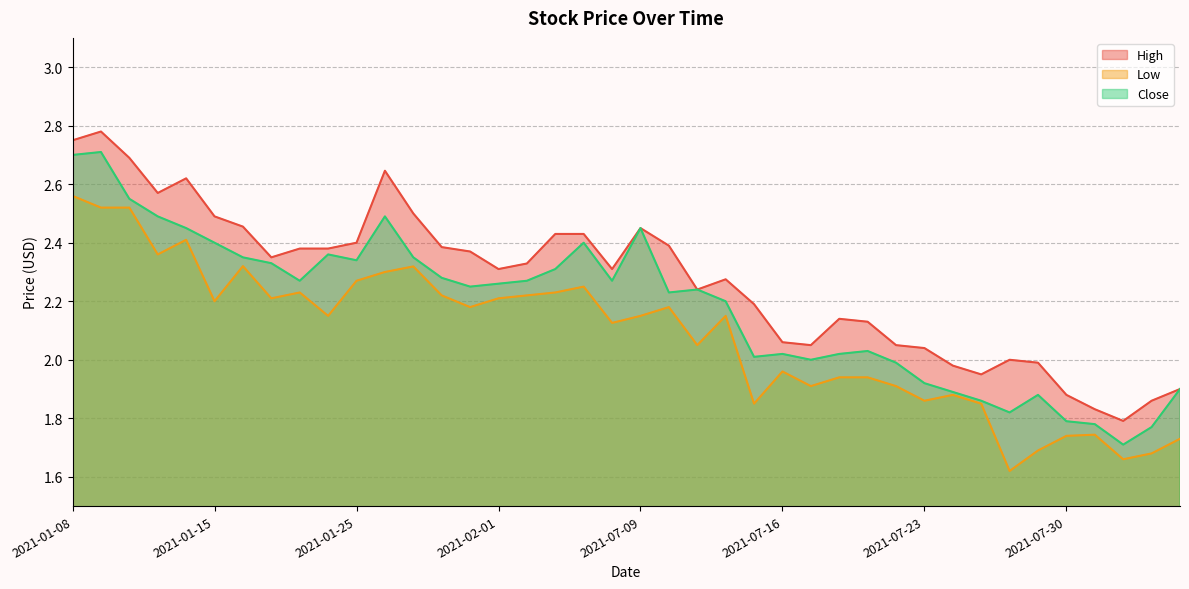

How many lines are shown in the chart?

3